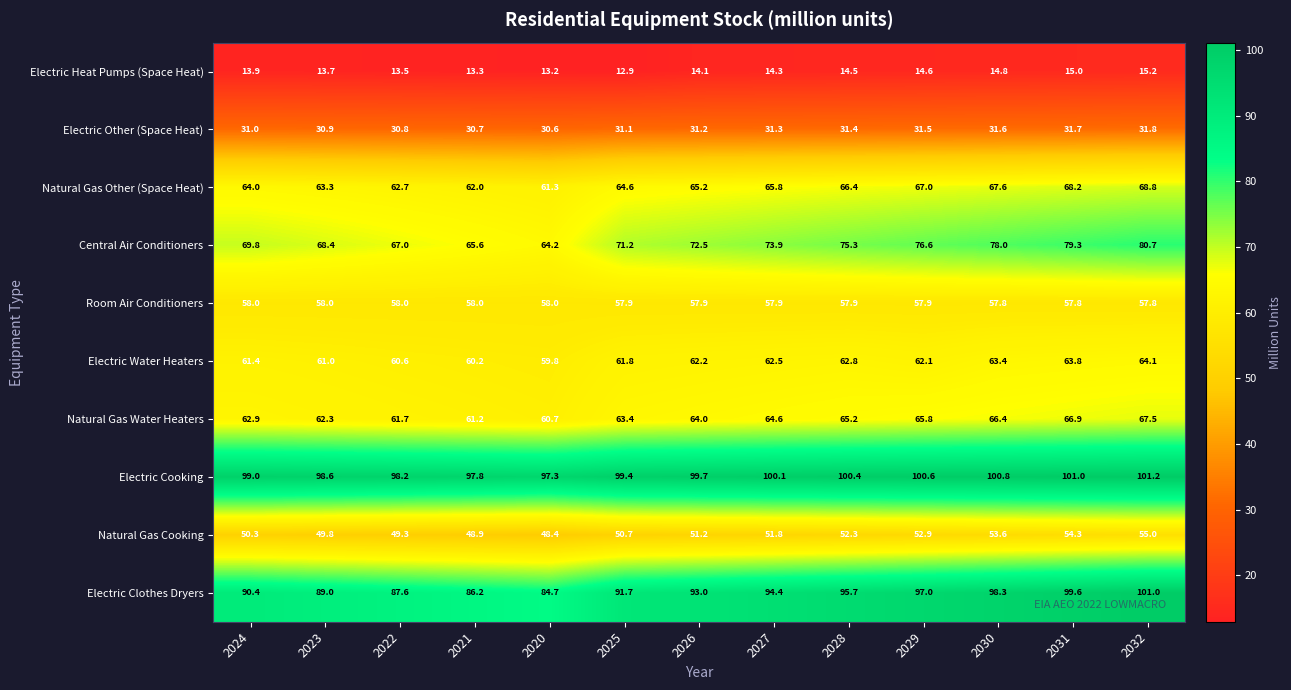

What is the minimum value for Electric Cooking?

97.3